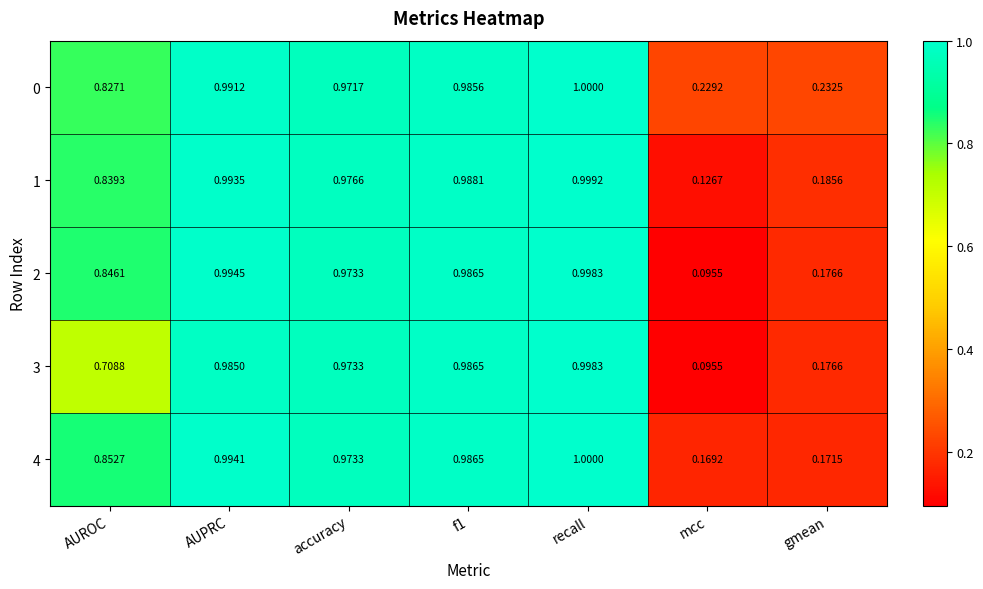

Which category has the highest value in the 2 series?

recall